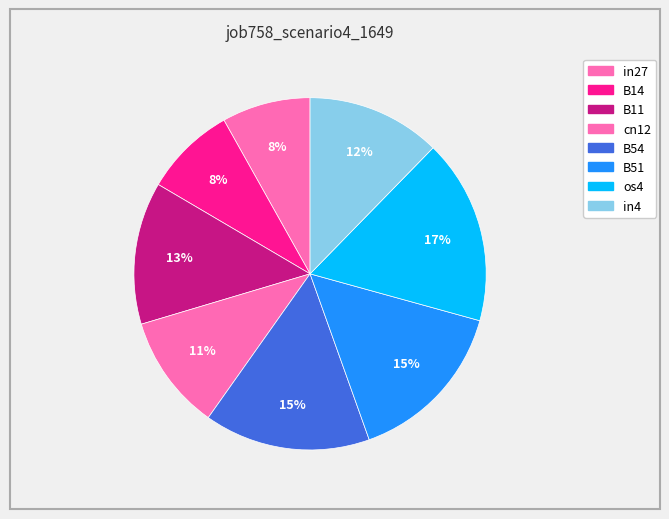

To the nearest percent, what is the difference between the largest and smallest slice percentages?

9%